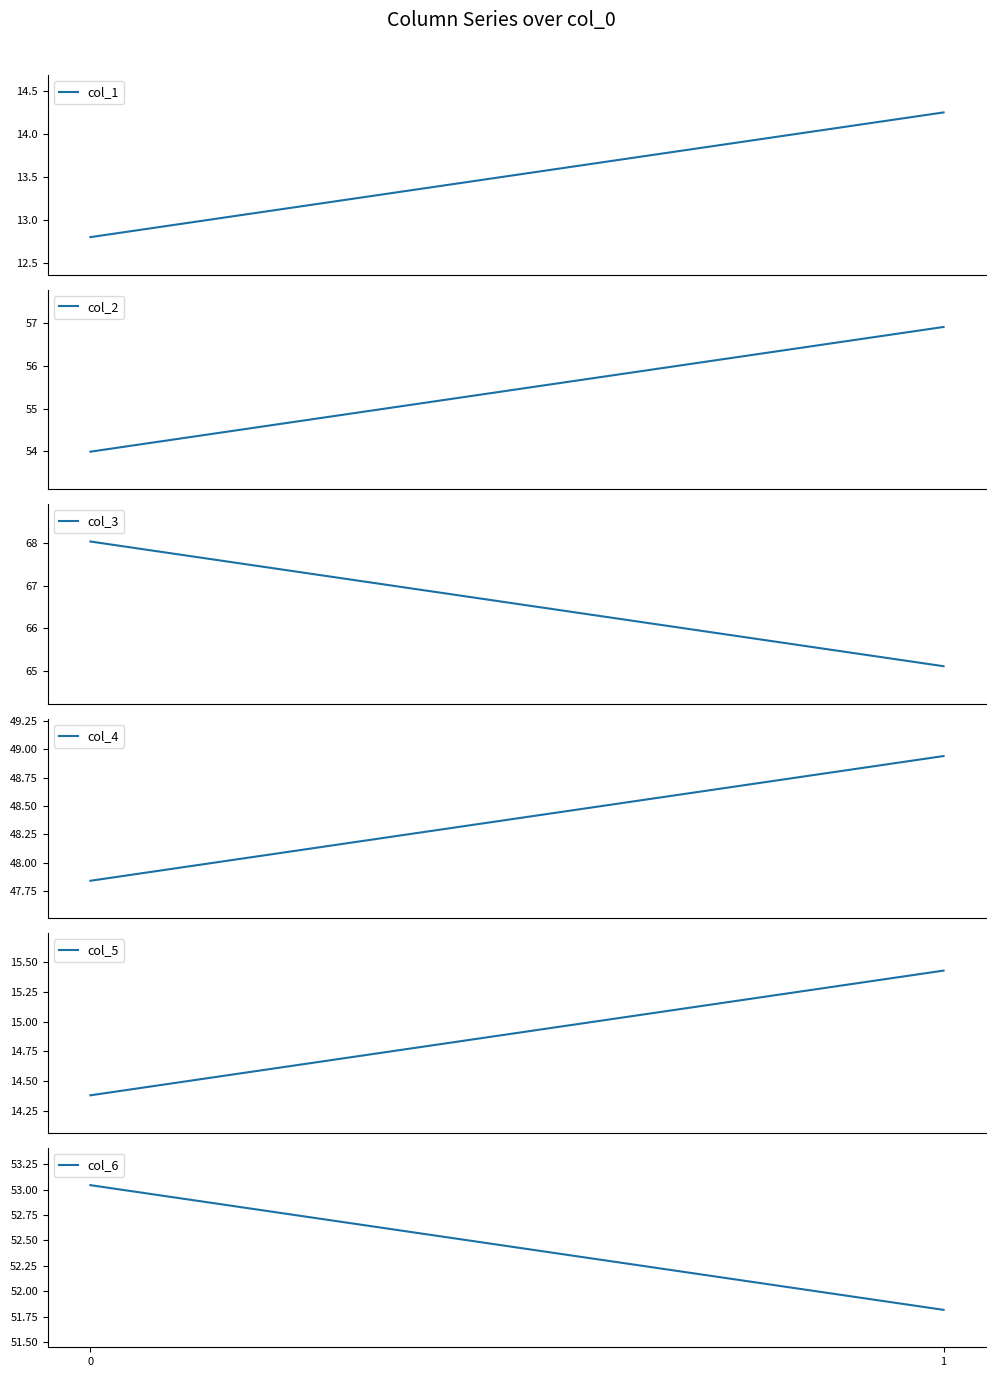

Between 0 and 1, which is larger?

1